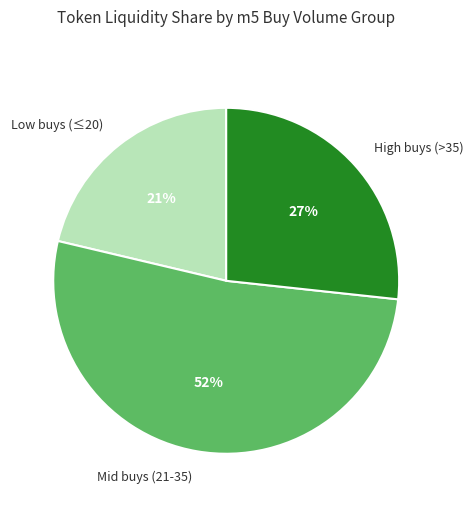

What is the largest slice in the pie chart?

Mid buys (21-35)